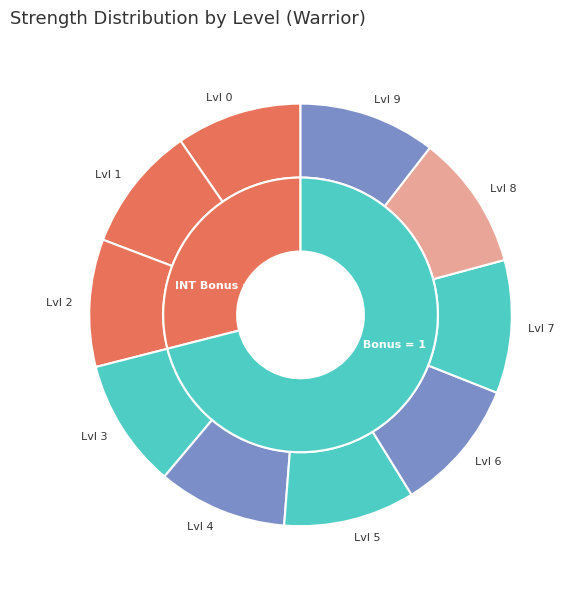

To the nearest percent, what is the combined percentage of 0 and 8?

20%